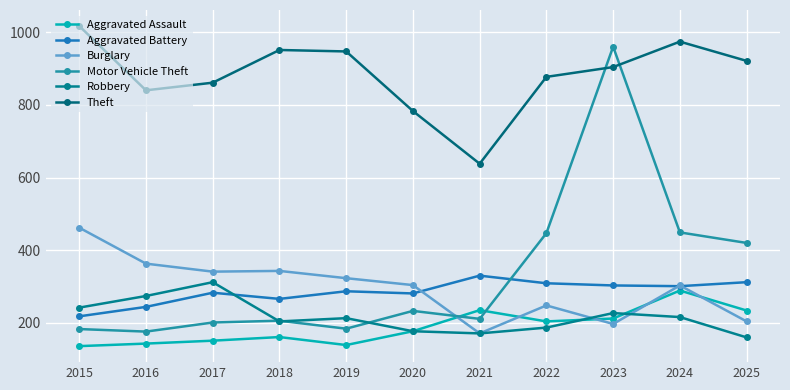

Between 2017 and 2018, which is larger?

2018